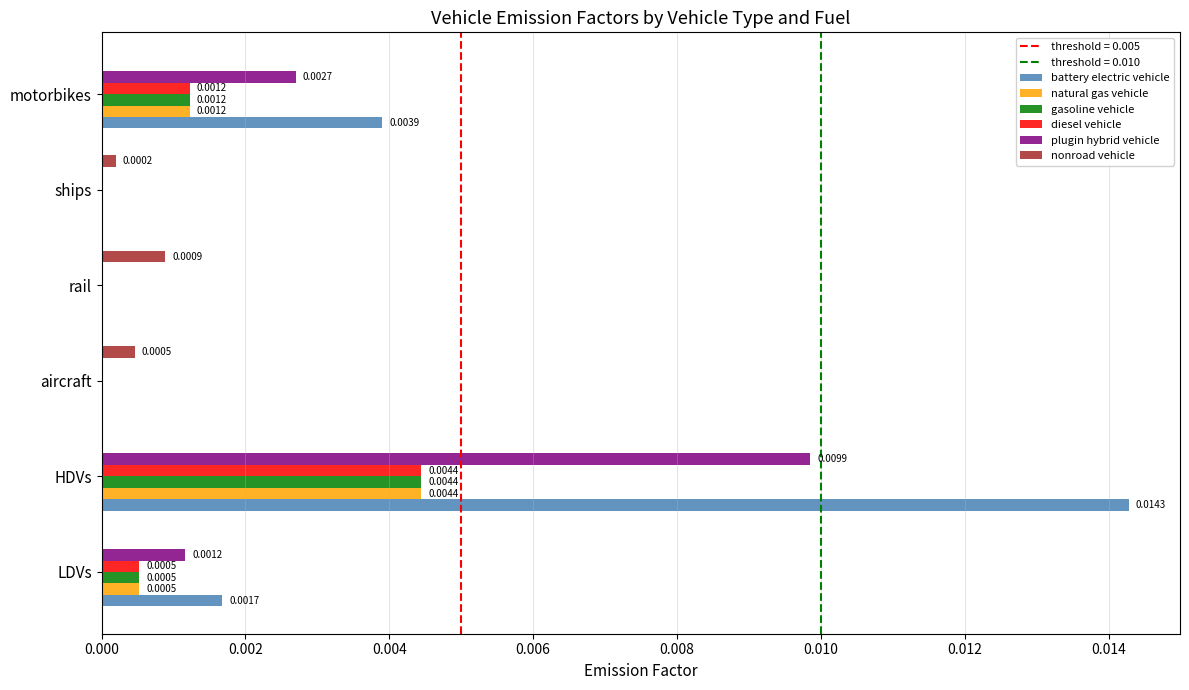

How many data points does each series have?

6